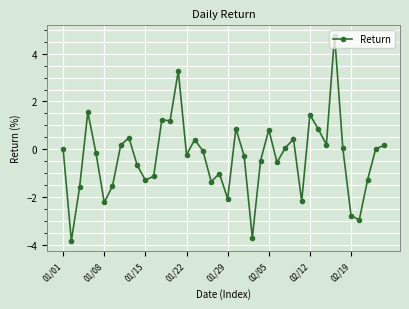

What is the greatest value displayed?

4.8